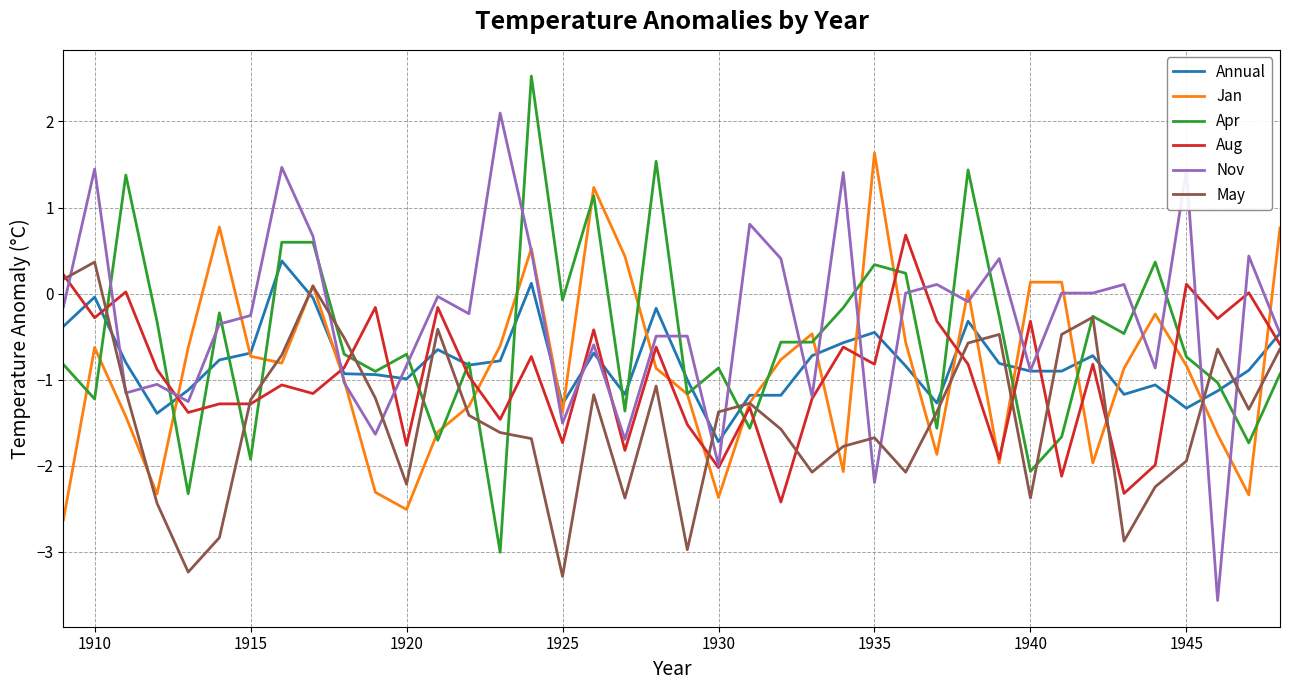

What is the maximum value shown in the chart?

2.5